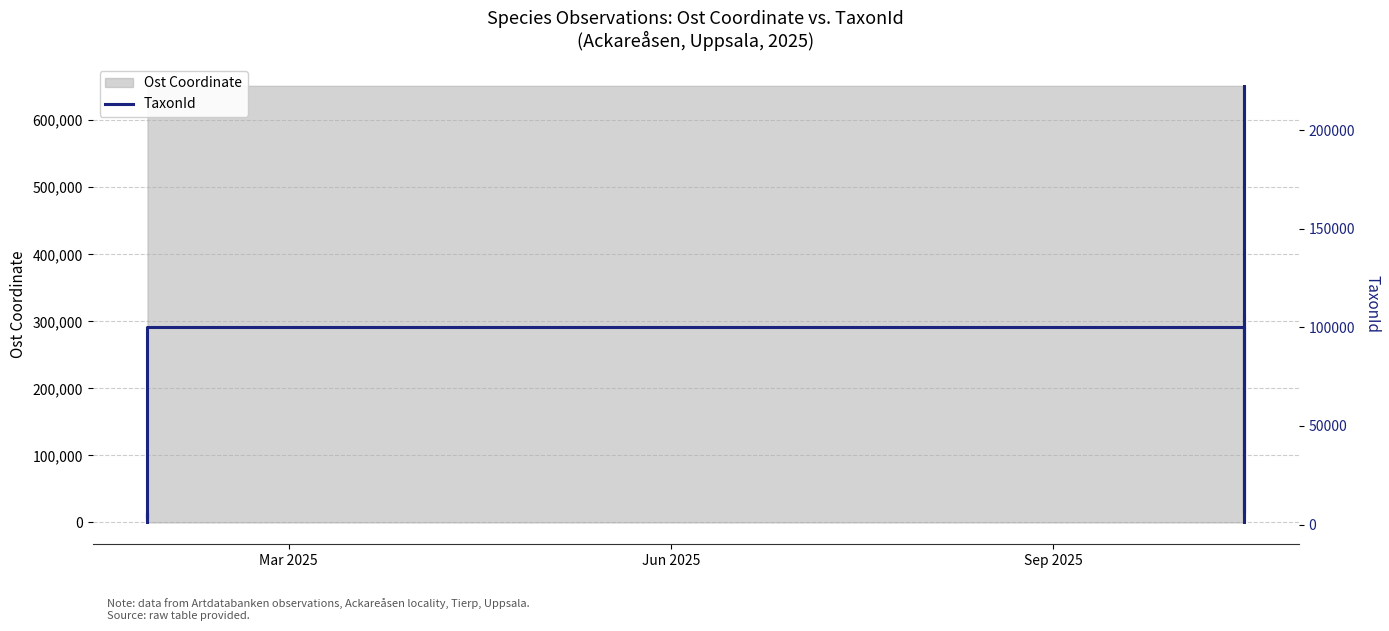

Does the chart have visible grid lines?

Yes